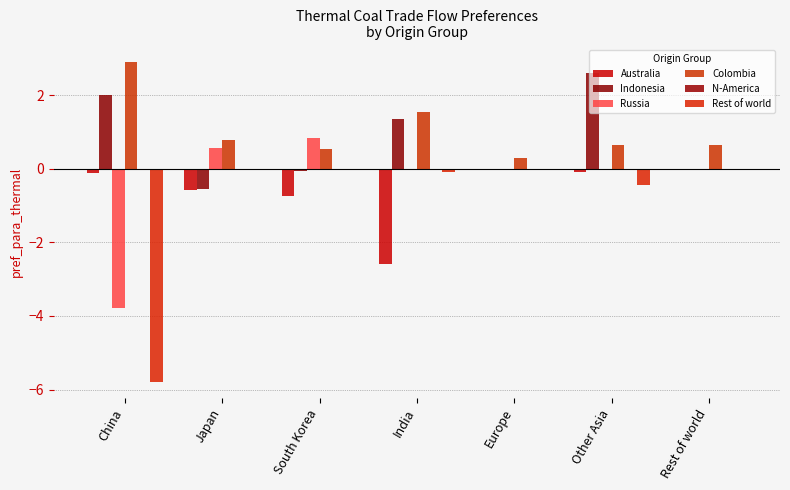

How many data points does each series have?

7